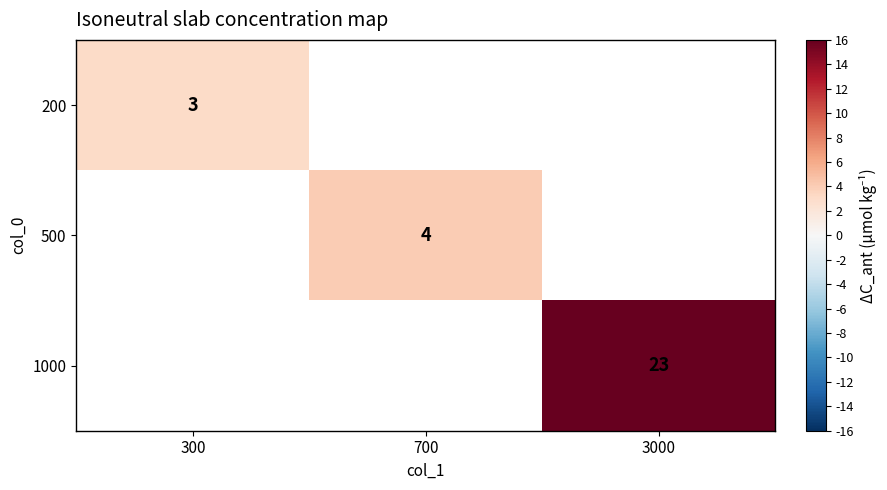

The value of 1000 at 3000 is 32. True or false?

False